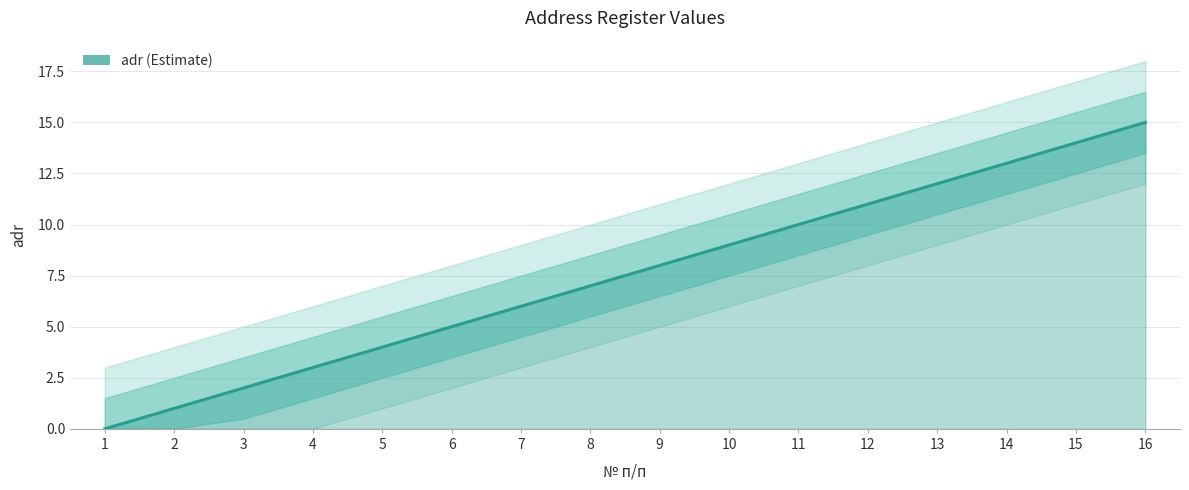

Count the number of categories in the chart.

16